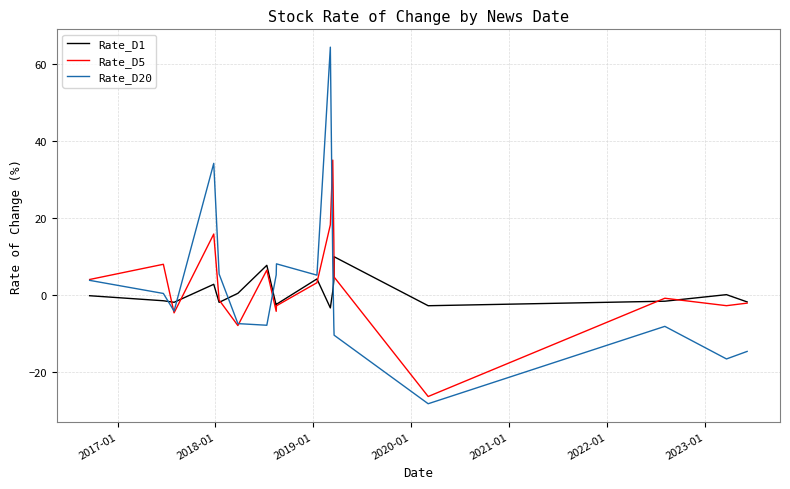

What are all the series names shown in the legend?

Rate_D1, Rate_D5, Rate_D20